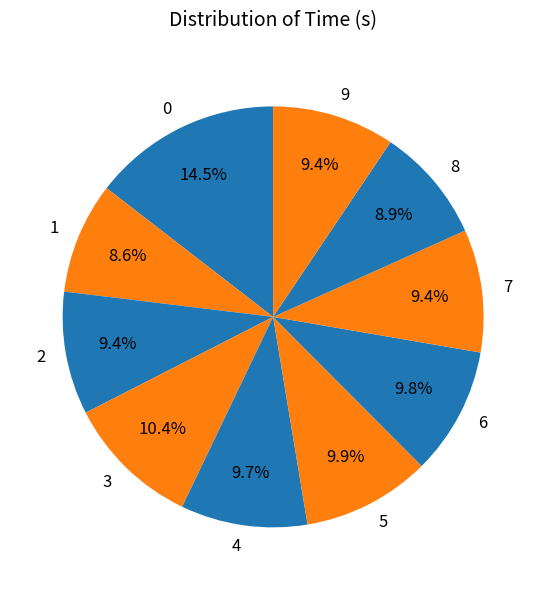

Is 4 the majority of the pie?

No